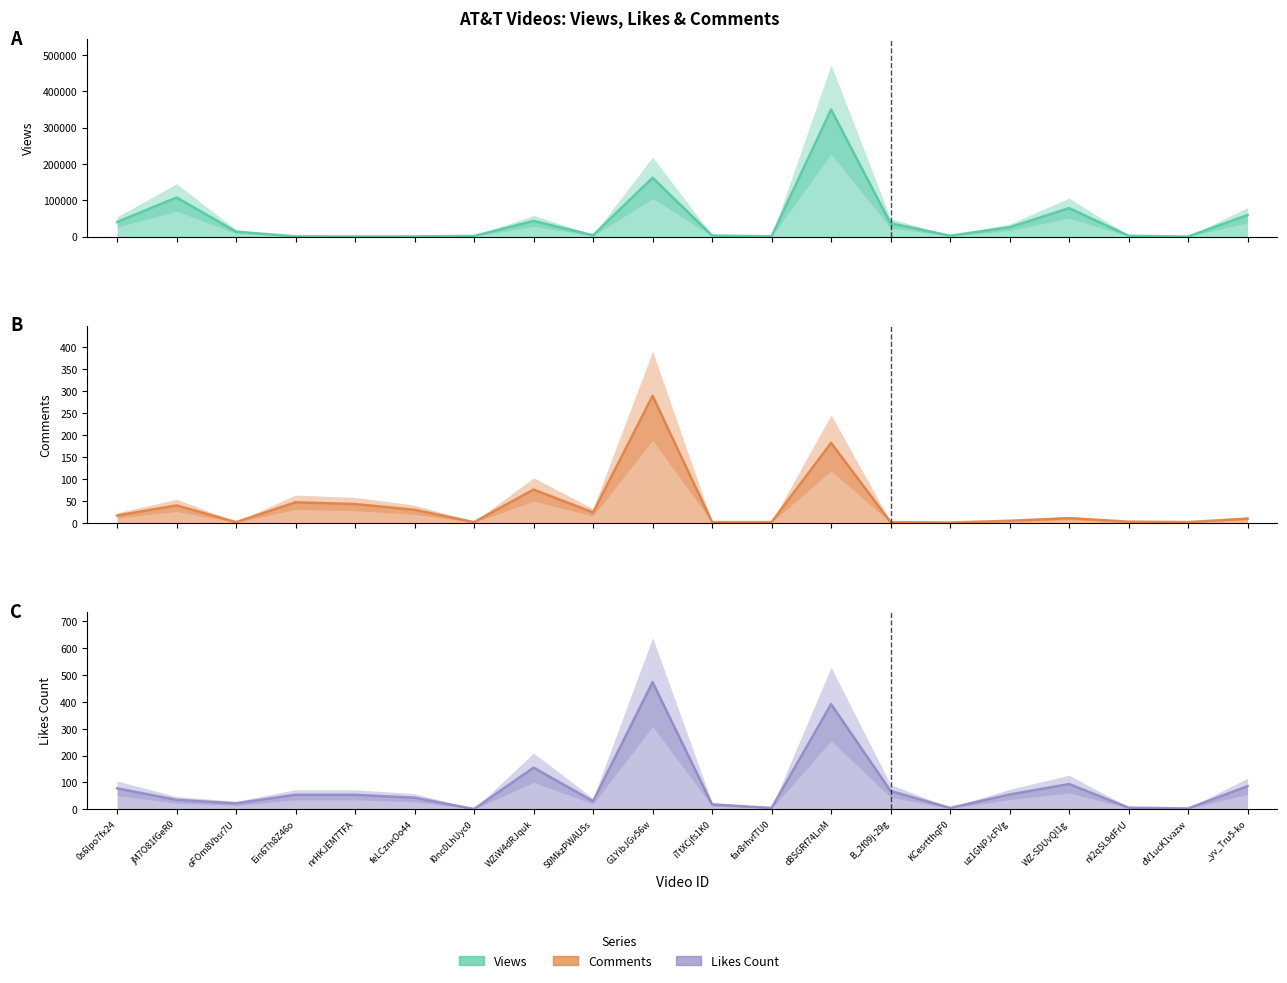

Which series has the largest total across all categories?

Views